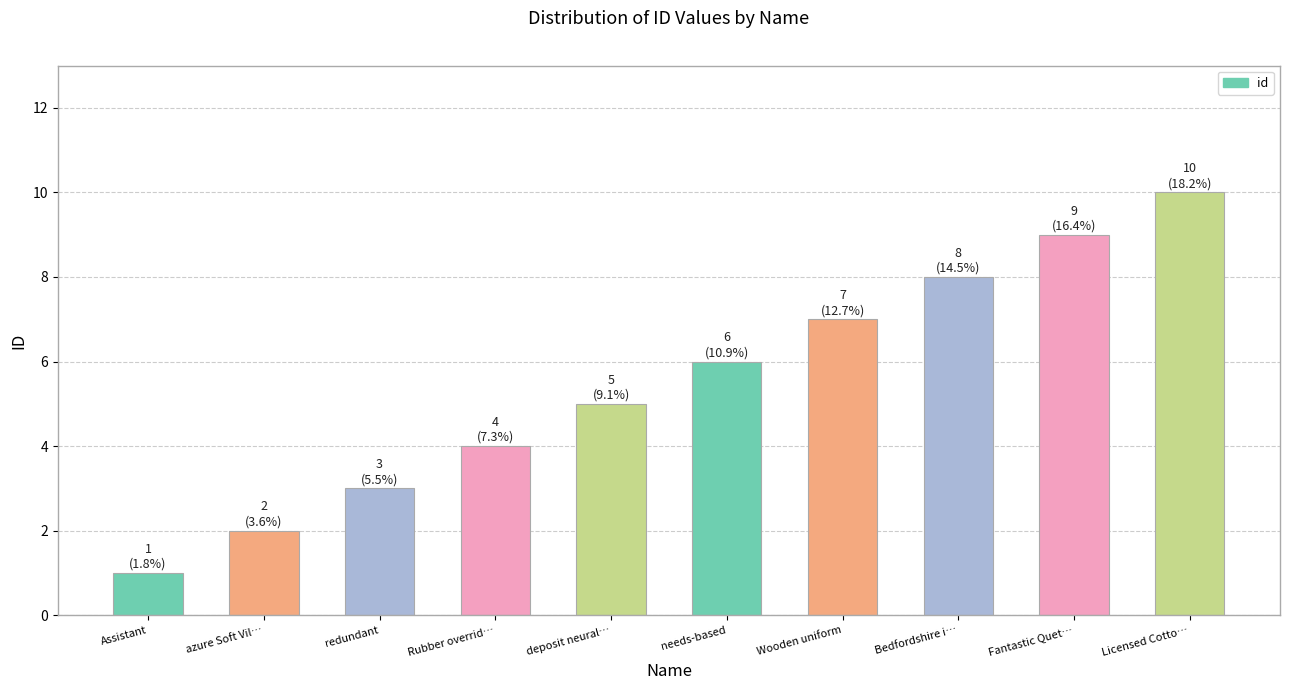

True or false: the data shows 4 at Rubber overrid….

True